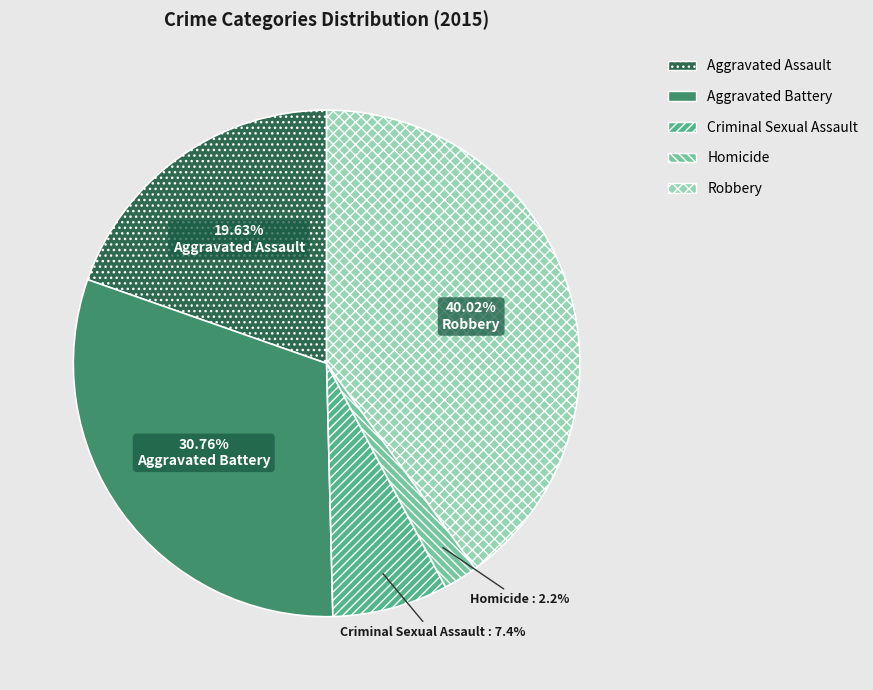

How many segments does this pie chart have?

5